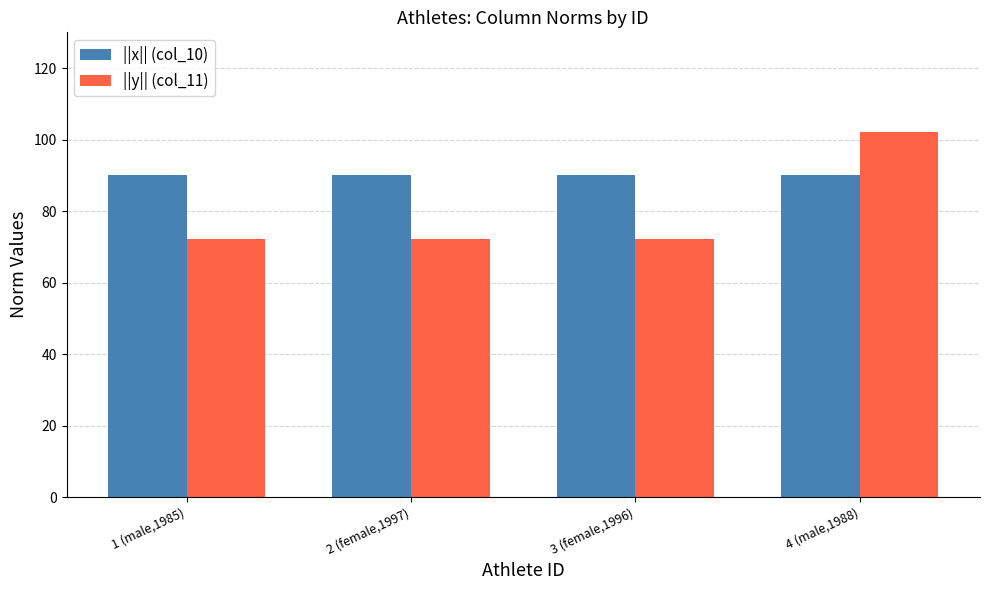

What position from the left is 3 (female,1996)?

3